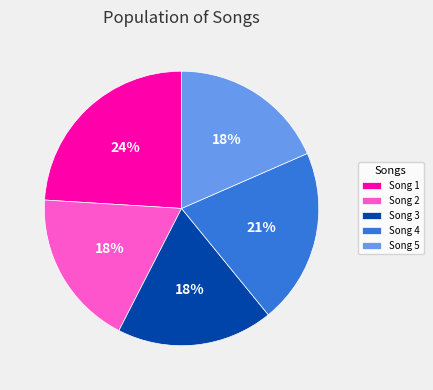

To the nearest percent, what percentage of the pie is Song 4?

21%